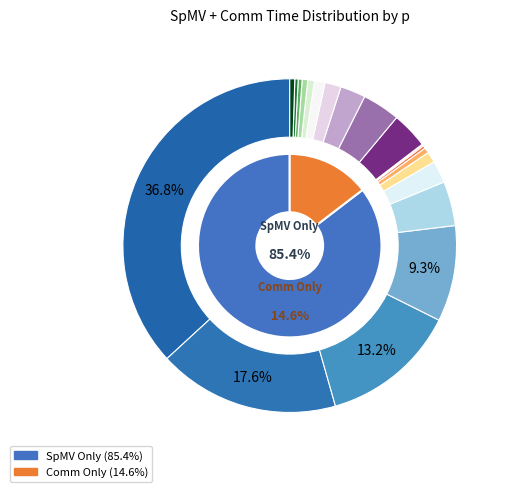

Is there any slice that represents more than half of the pie?

No